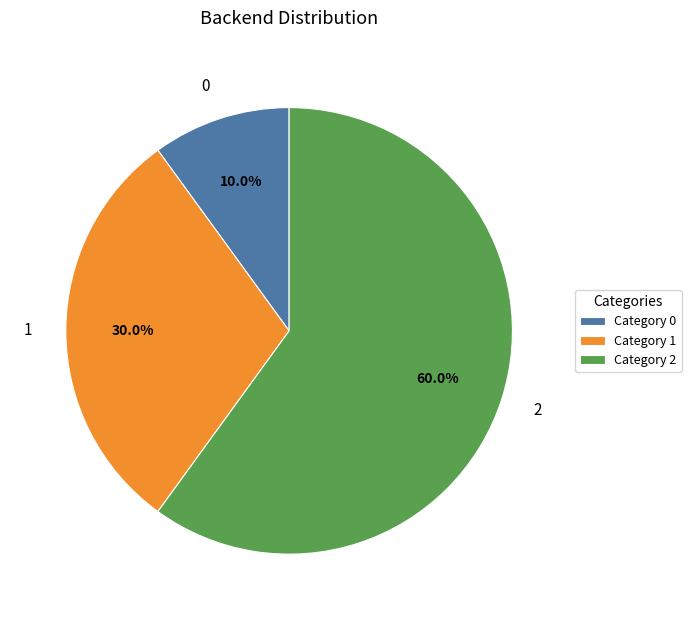

Is there a majority slice in this chart?

Yes